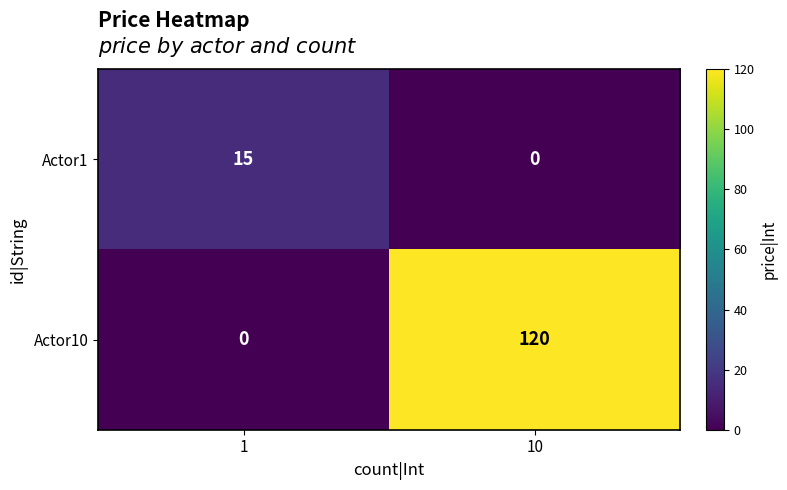

Is it true that Actor1 equals 15 at 1?

True